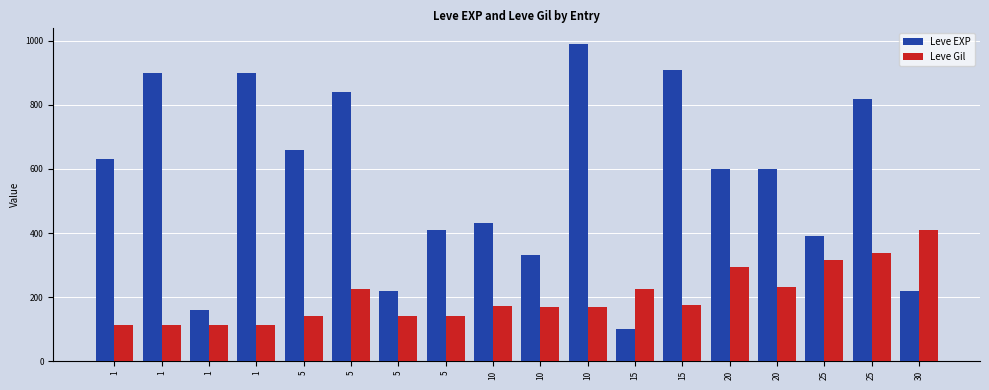

Where is Leve Gil nearest to the value 261?

20